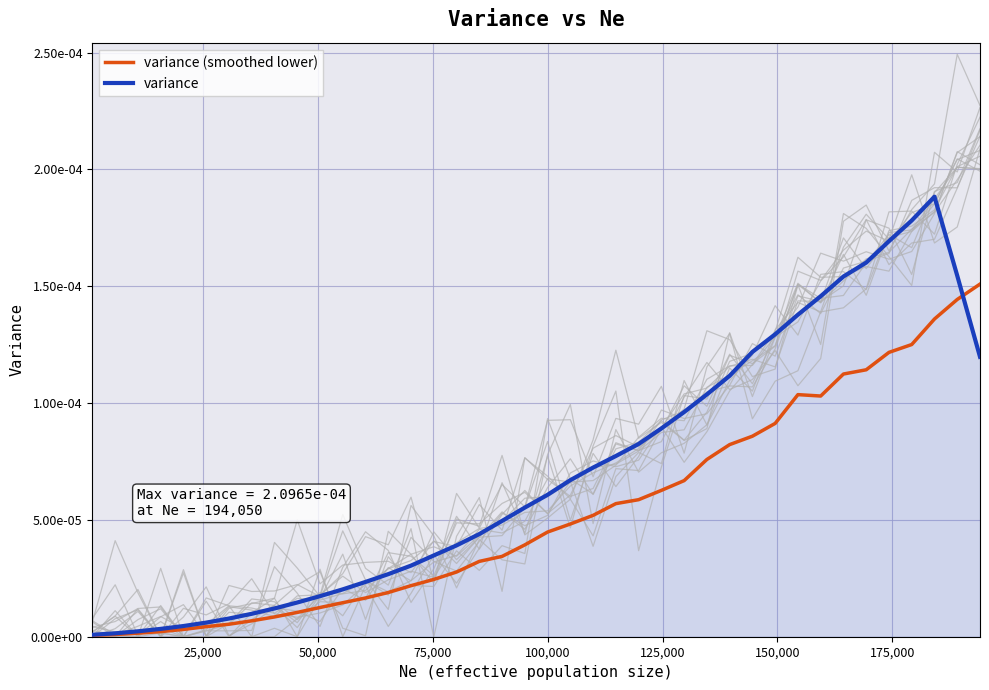

Does the chart display data point markers on the line(s)?

No